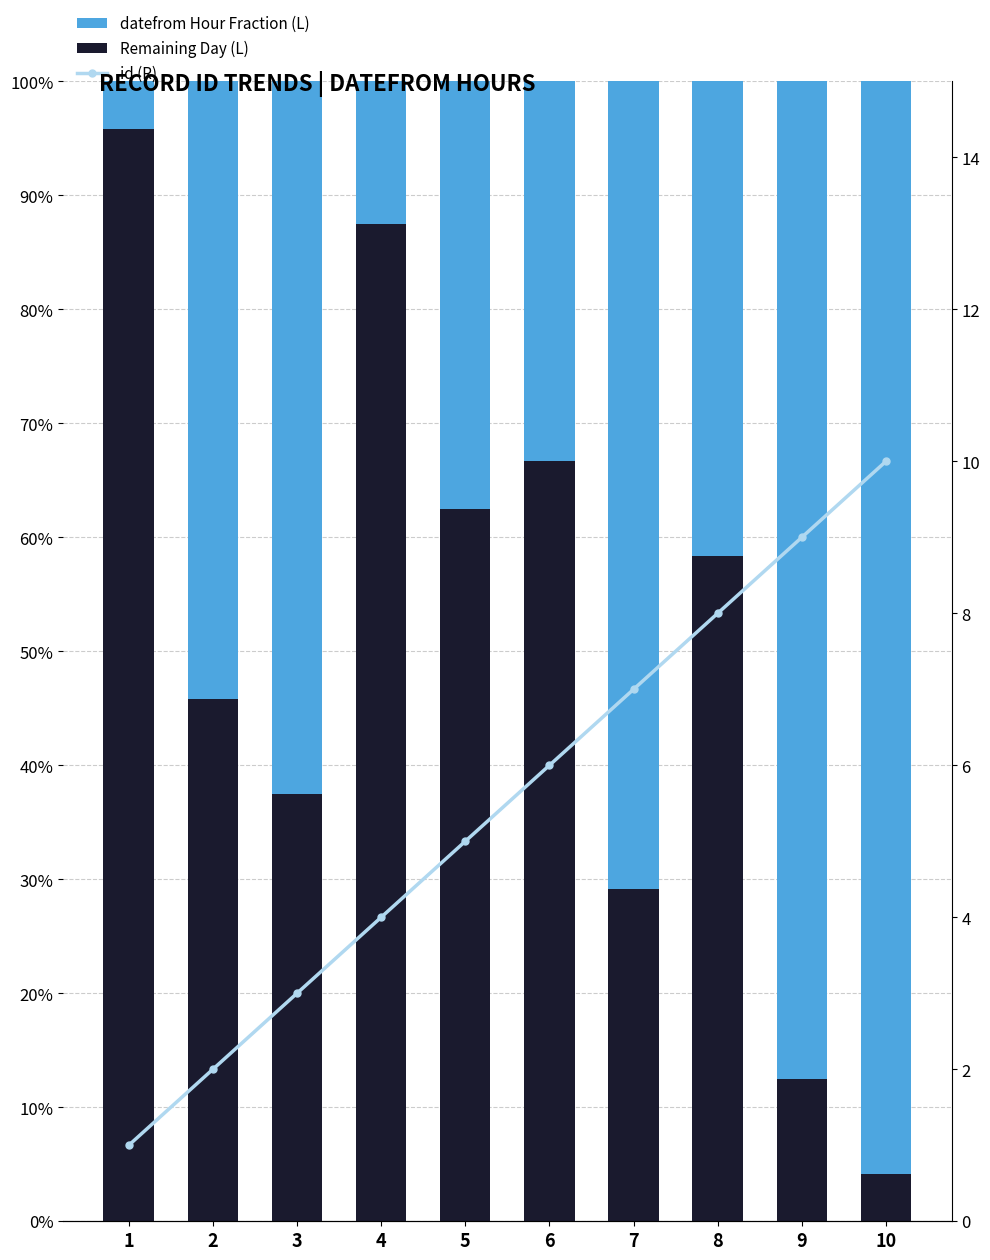

What are all the series names shown in the legend?

Remaining Day (L), datefrom Hour Fraction (L), id (R)